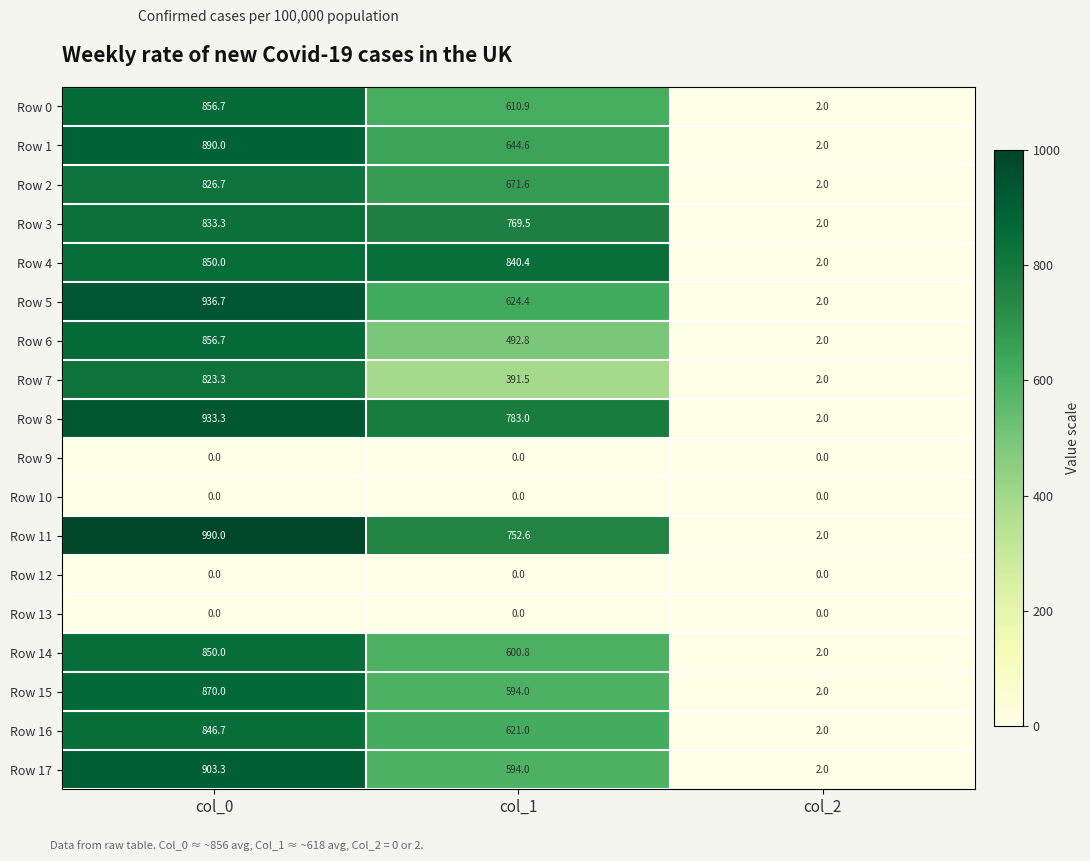

Which series has the largest total across all categories?

Row 11